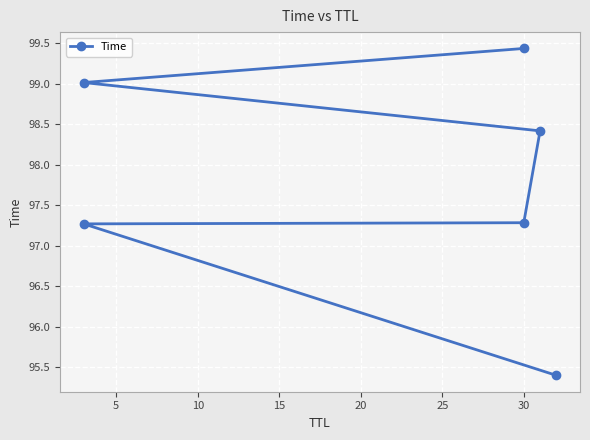

What is the difference between the values at 25 and 15?

1.0